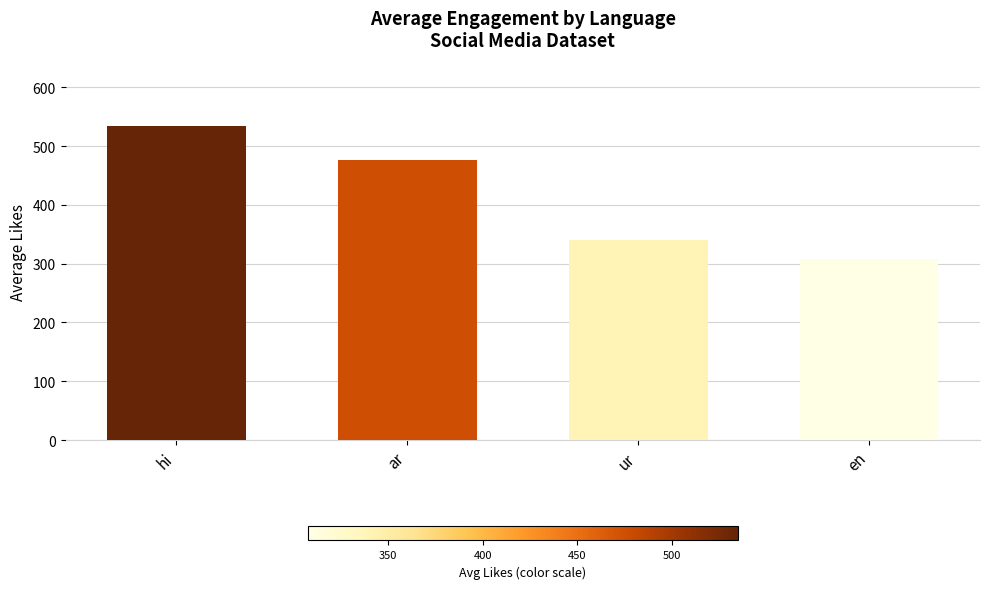

Reading left to right, list all the values displayed in this chart.

hi=534.8	ar=476.0	ur=340.7	en=307.5